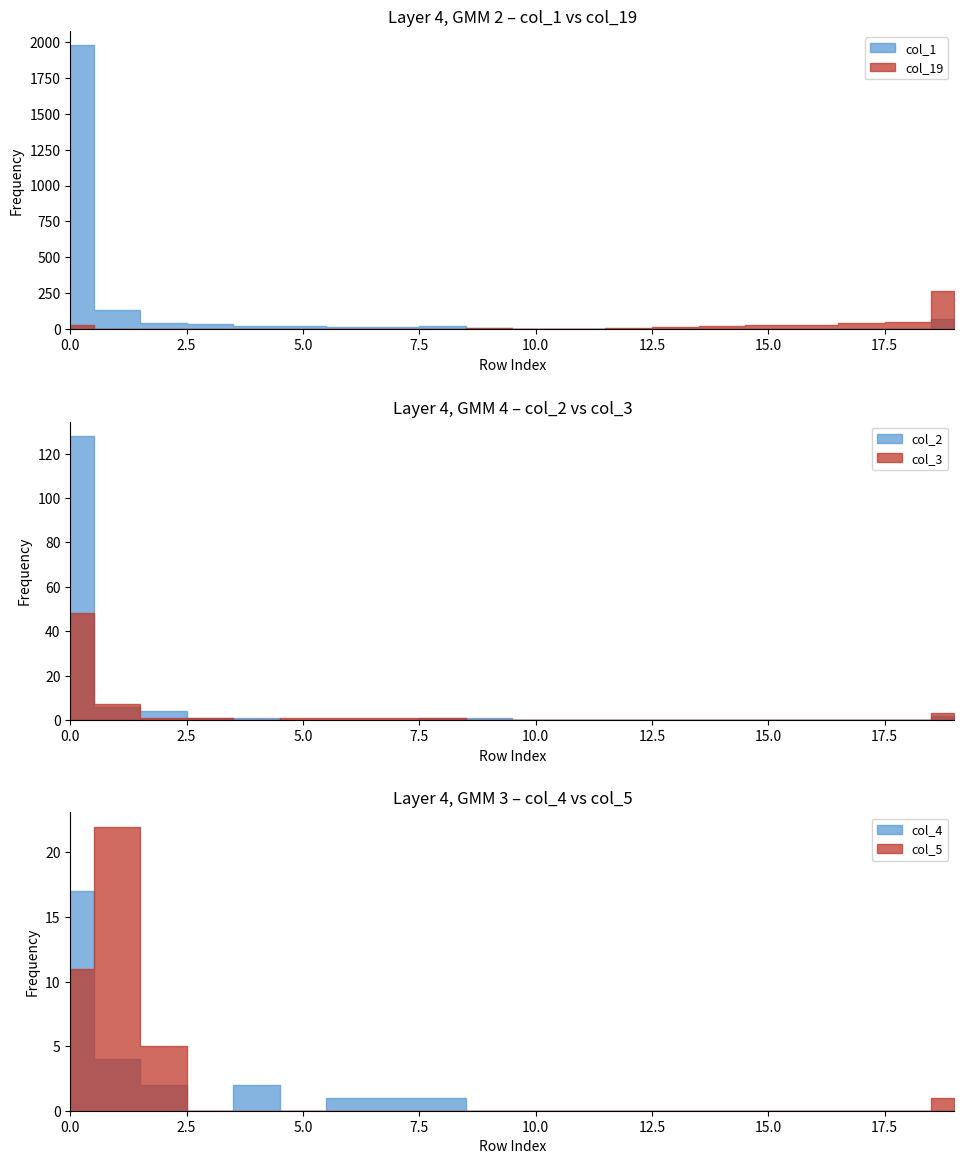

Is this an area chart (filled region under the line)?

No